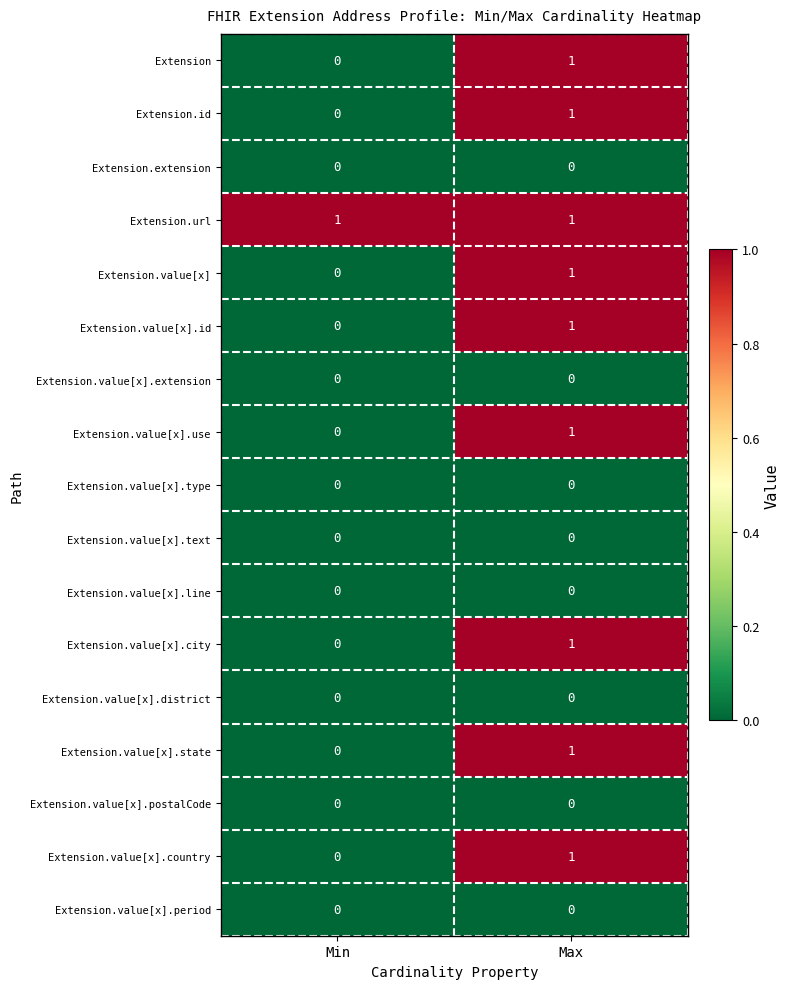

Where is Extension.value[x].use nearest to the value 0?

Min